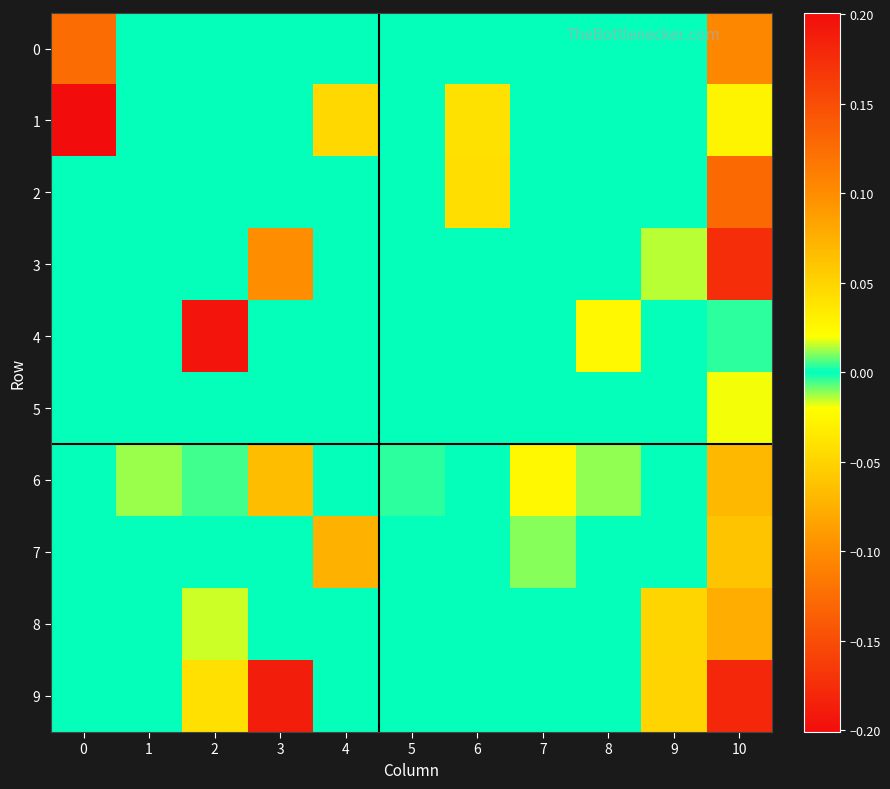

What is the spread (max minus min) of values at 9?

0.1